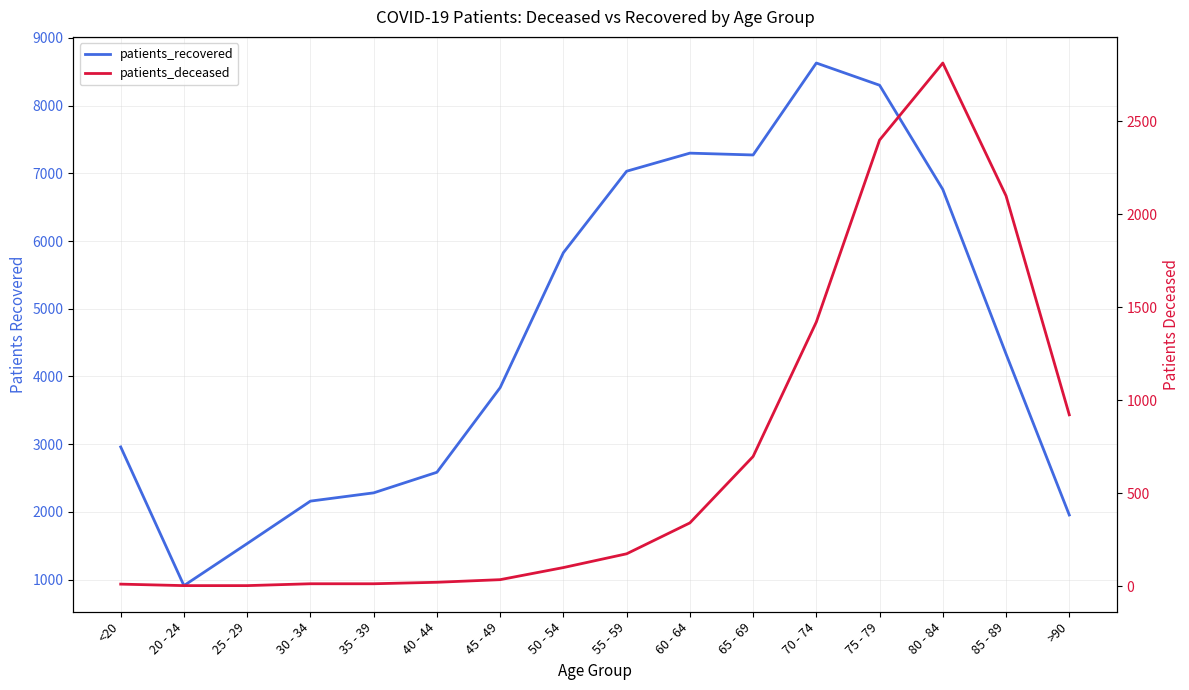

In patients_recovered, how many points are lower than both neighbors (excluding endpoints)?

2